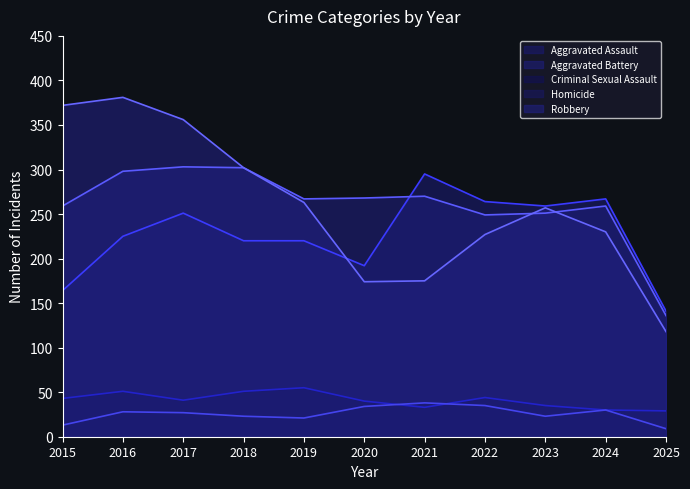

Which has a higher value, 2020 or 2017?

2017